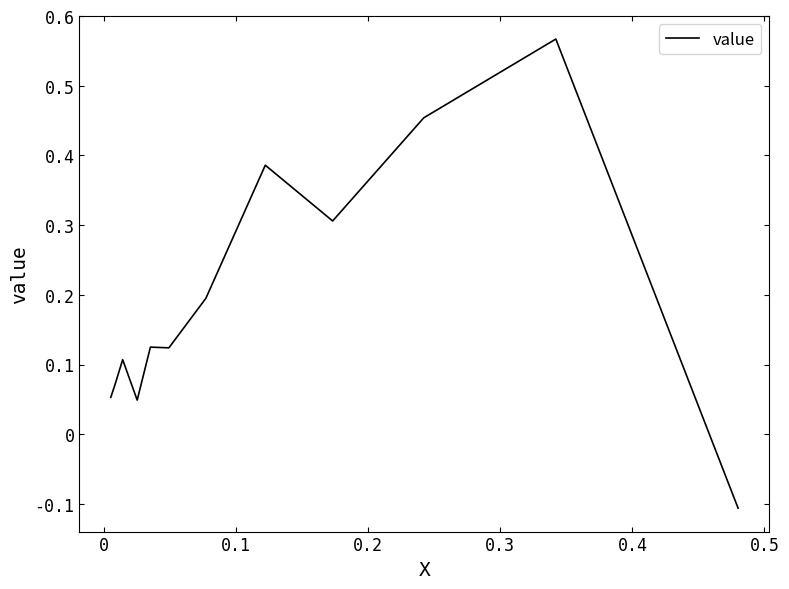

What is the difference between the maximum and minimum values?

0.7